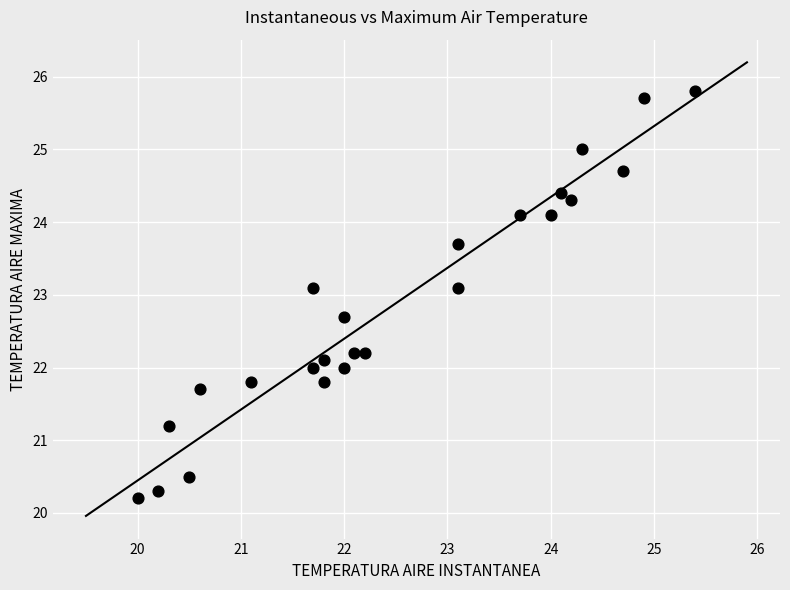

What is the range of Y values (max minus min)?

5.6